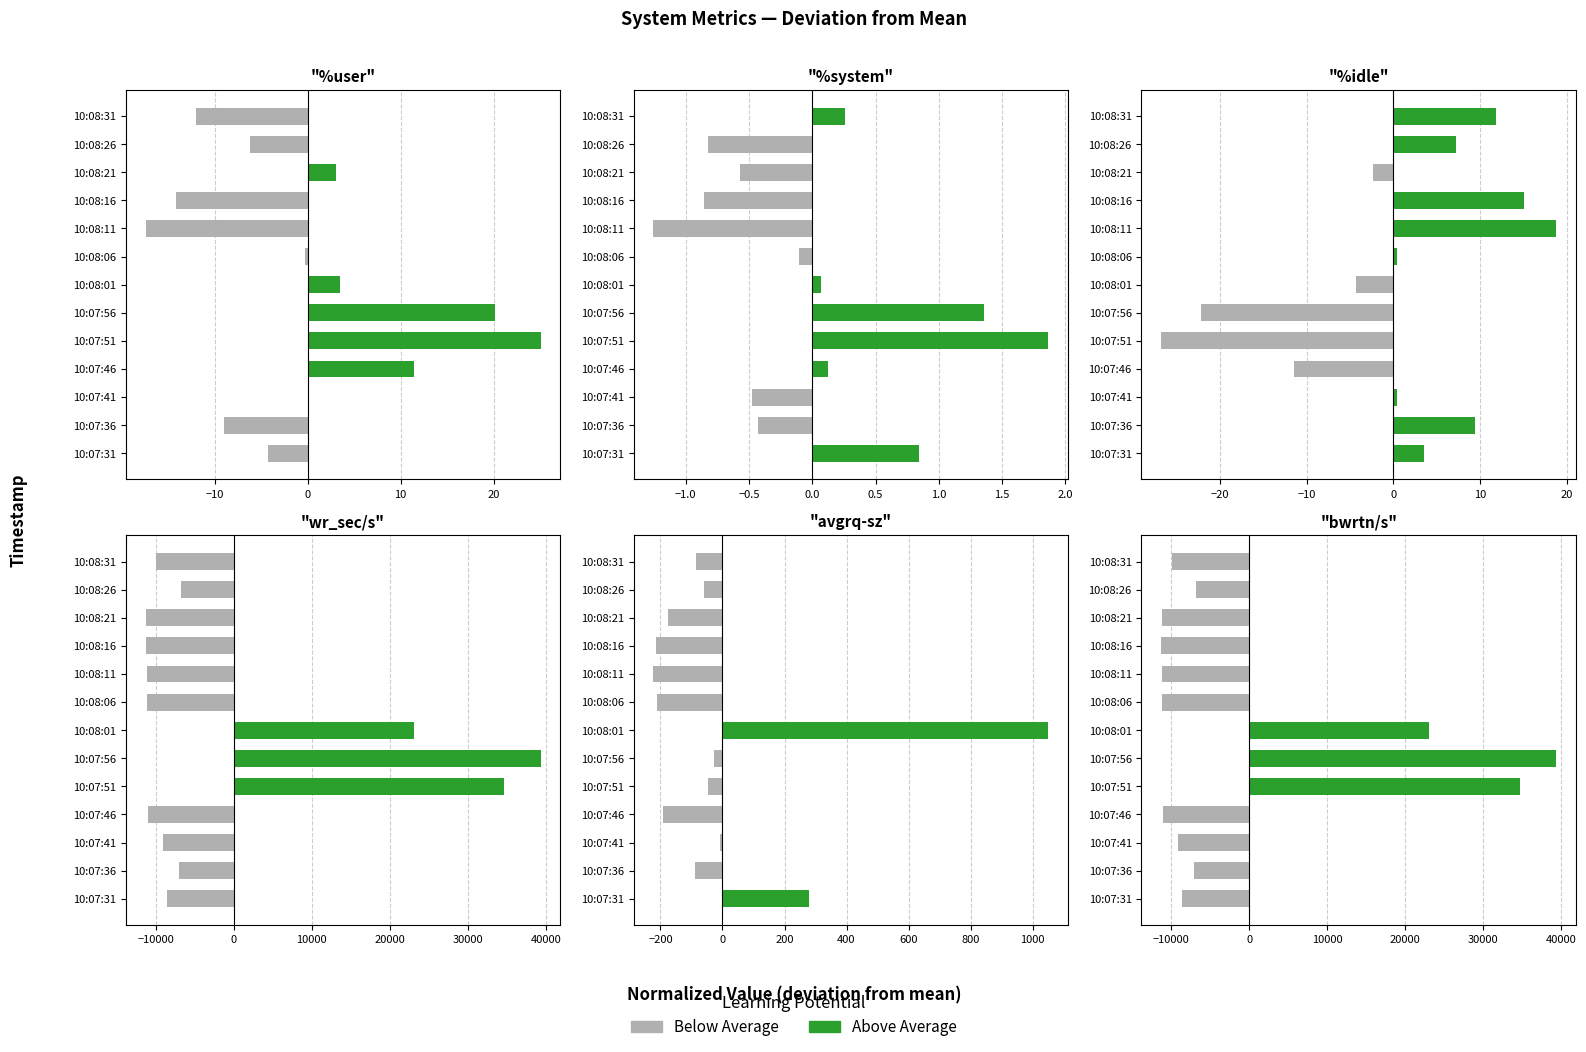

Count the number of data series in this chart.

2